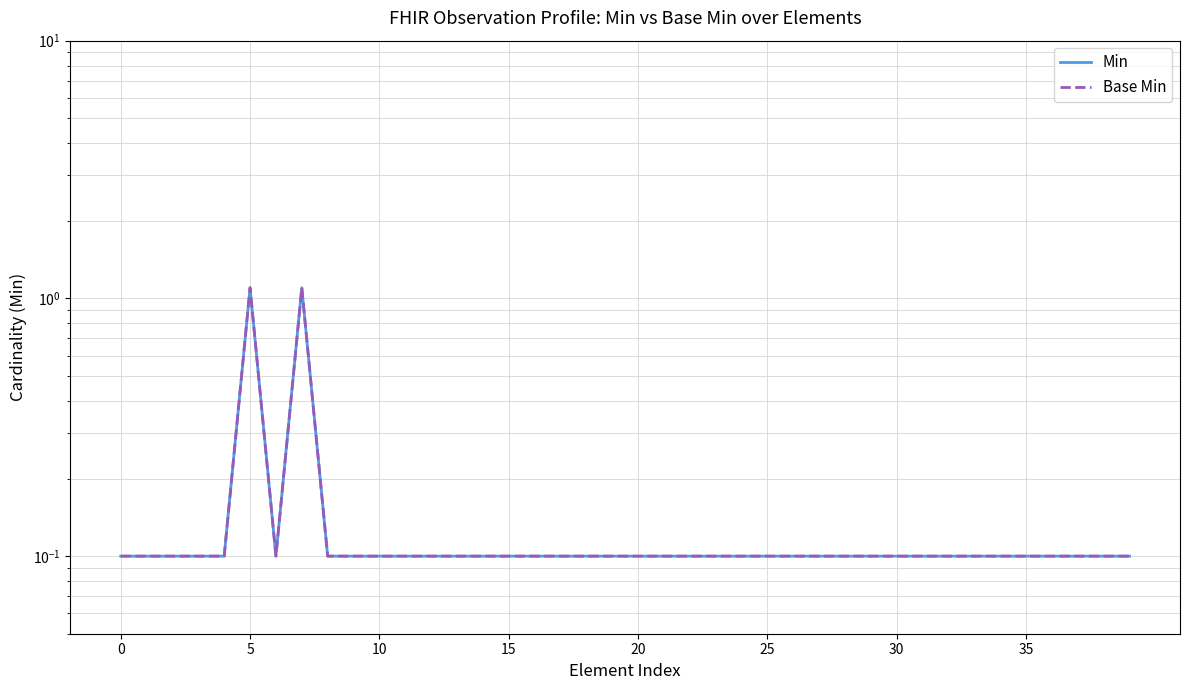

True or false: Min and Base Min intersect in this chart.

False